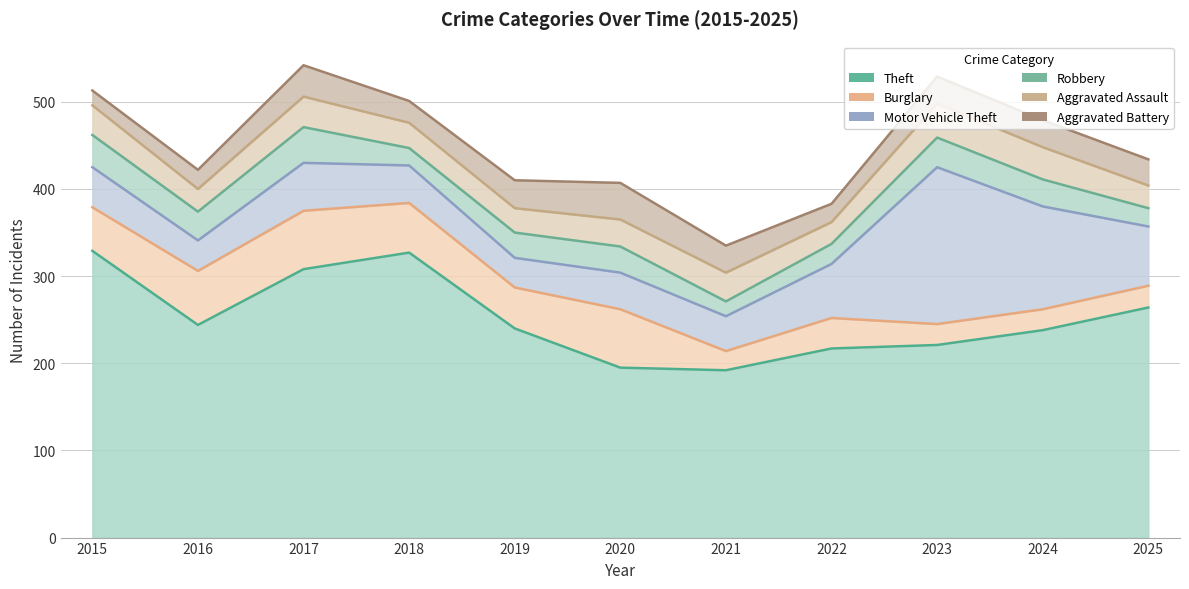

Is it true that Motor Vehicle Theft equals 10 at 2019?

False